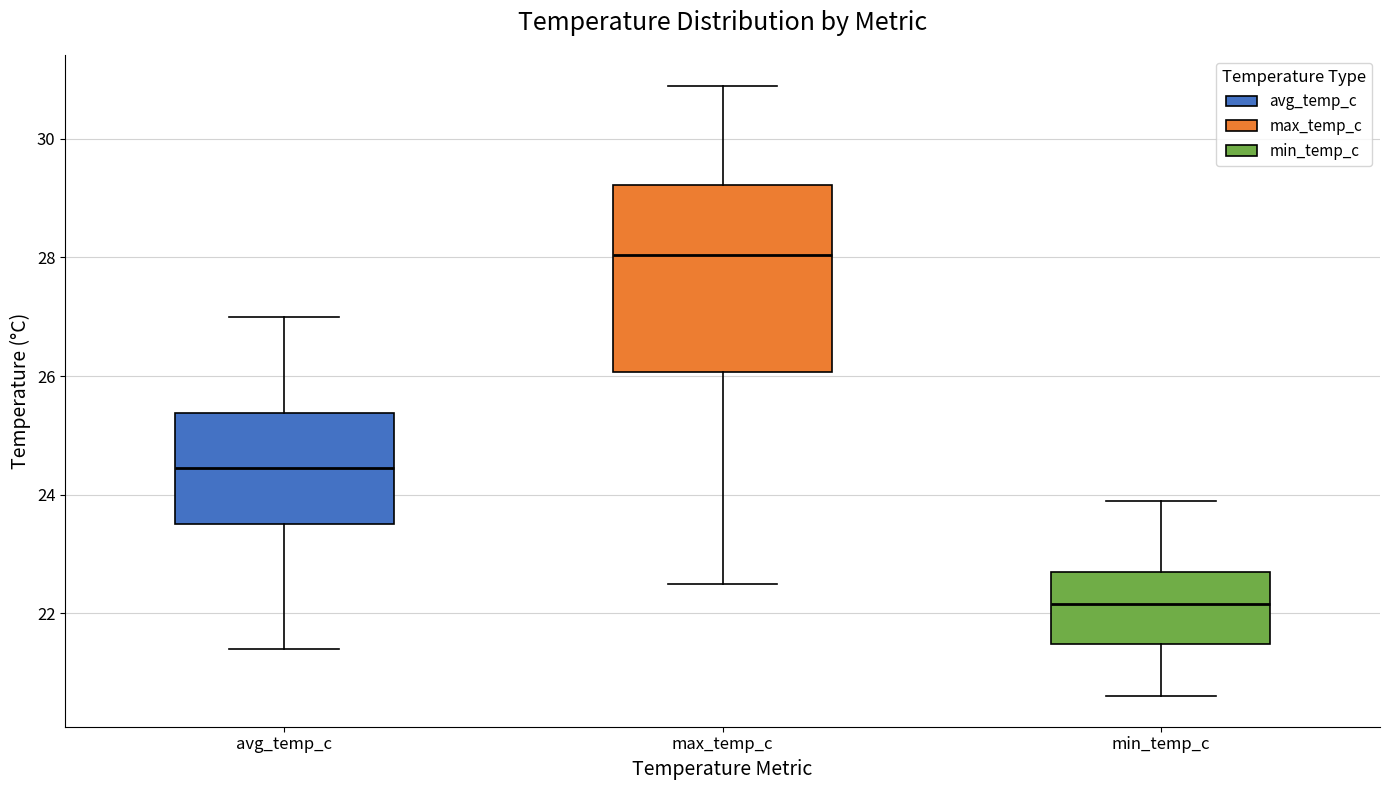

Which box has the highest median line?

max_temp_c